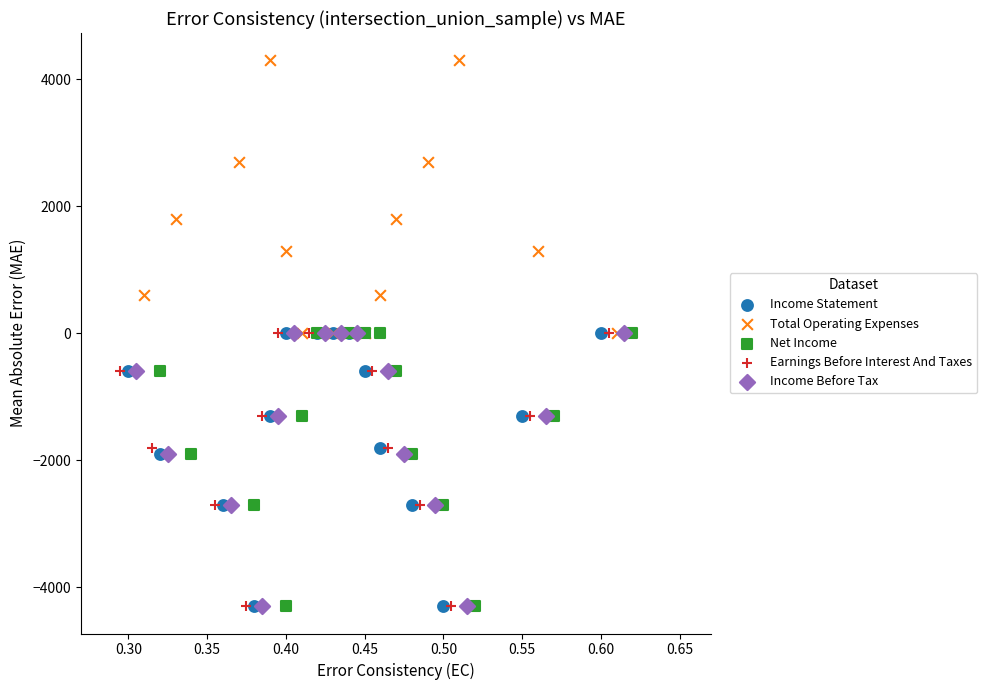

Which series contains the highest Y value?

Total Operating Expenses